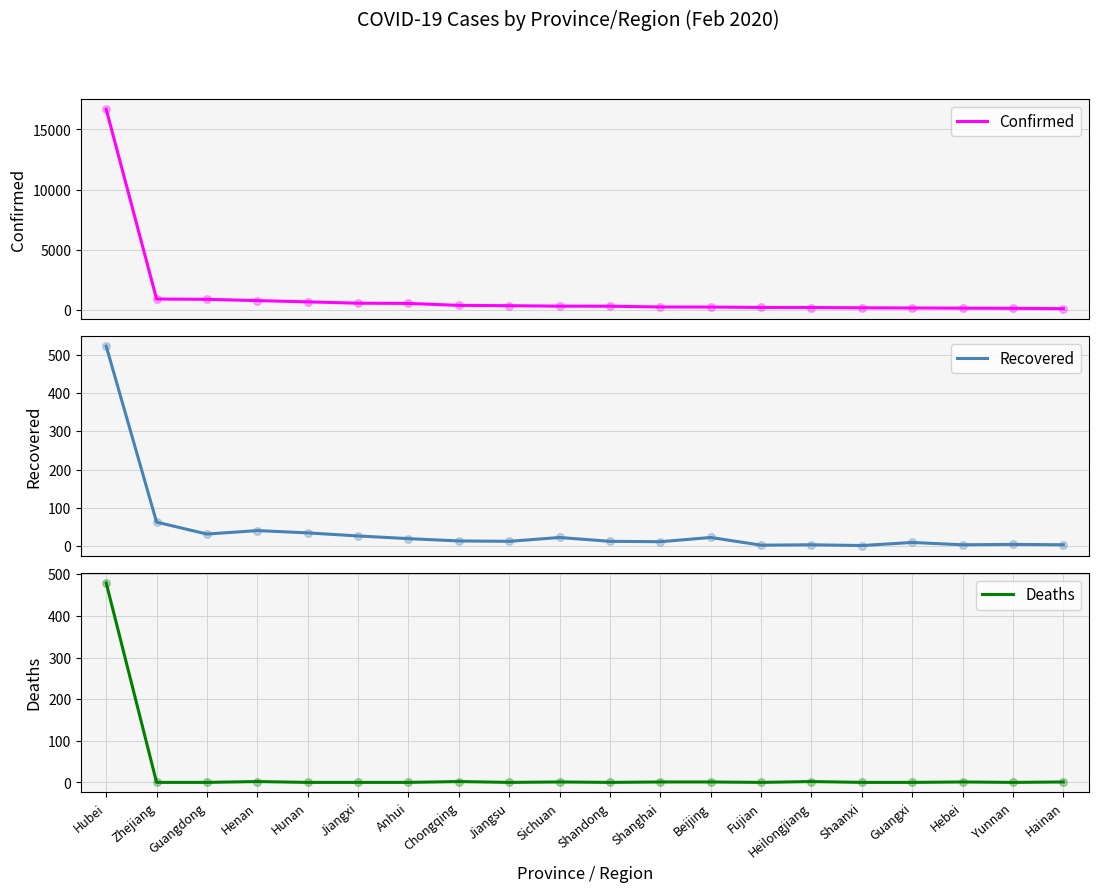

At which category is the sum across all series the highest?

Hubei